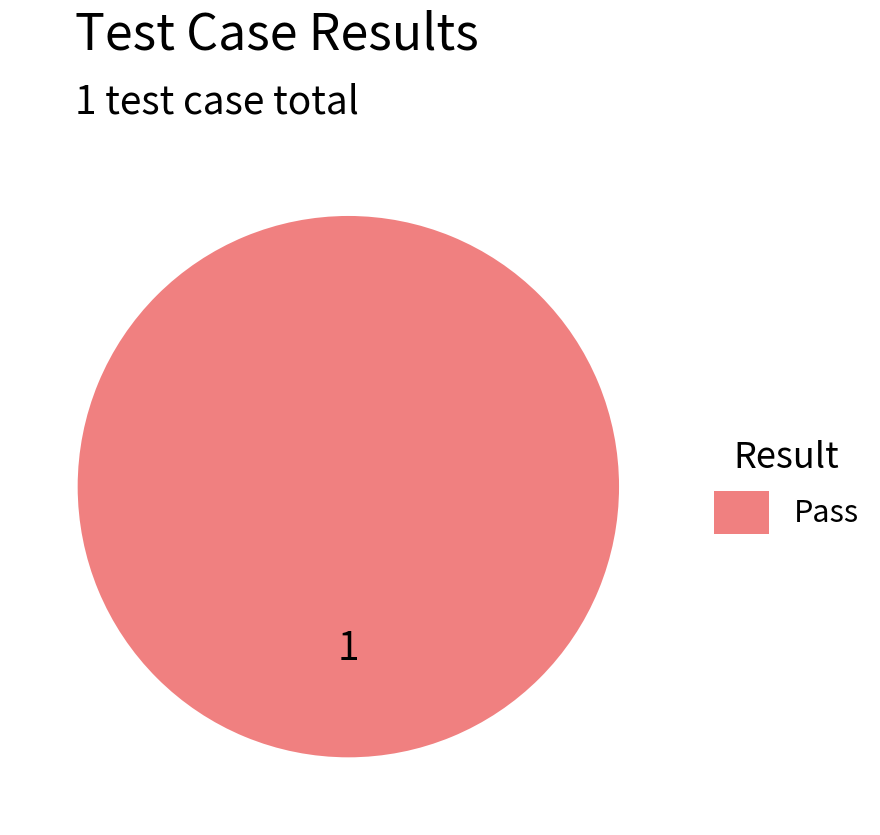

Does Pass account for over 50% of the chart?

Yes